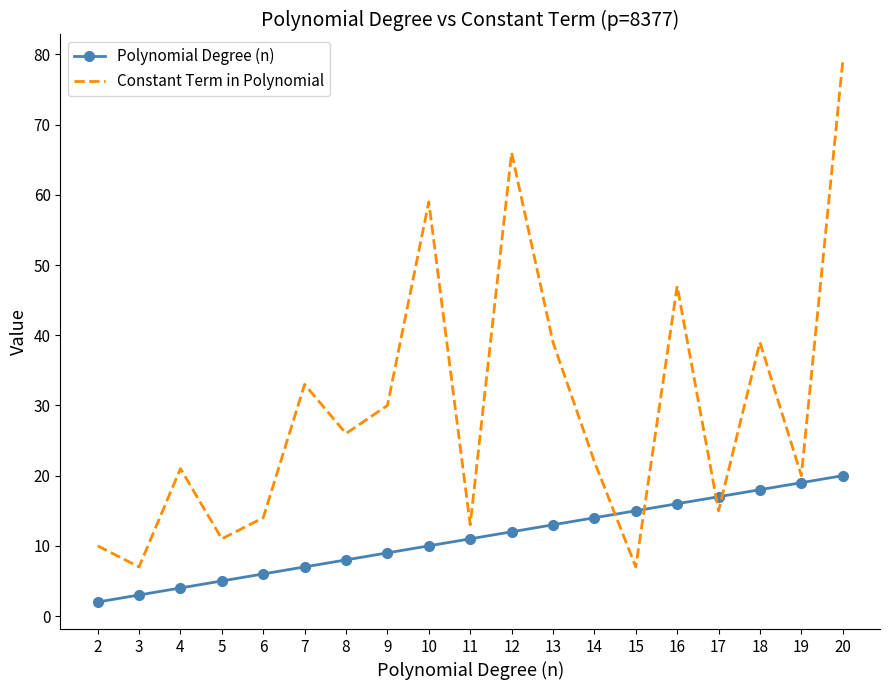

Is it true that Constant Term in Polynomial equals 16 at 5?

False